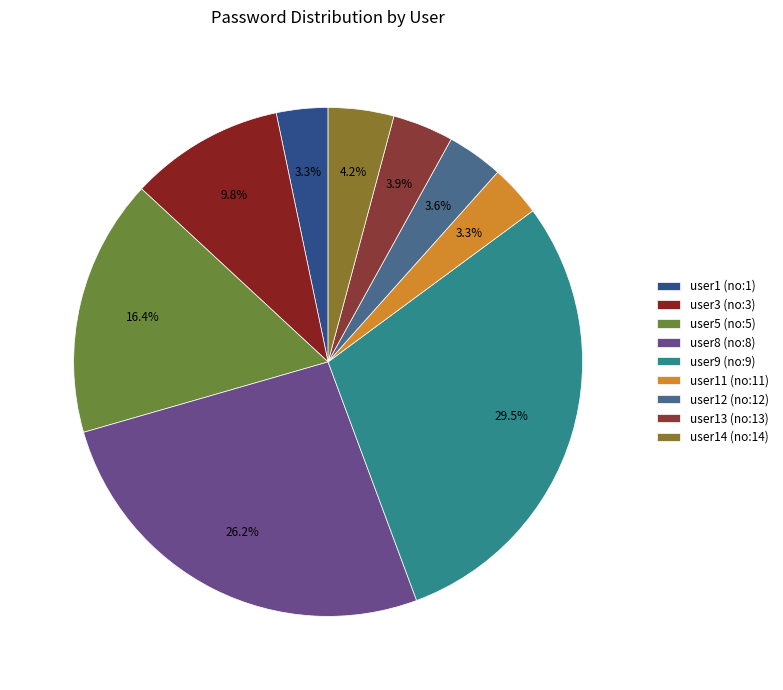

Is it true that user14 (no:14) is 1% of the pie?

False